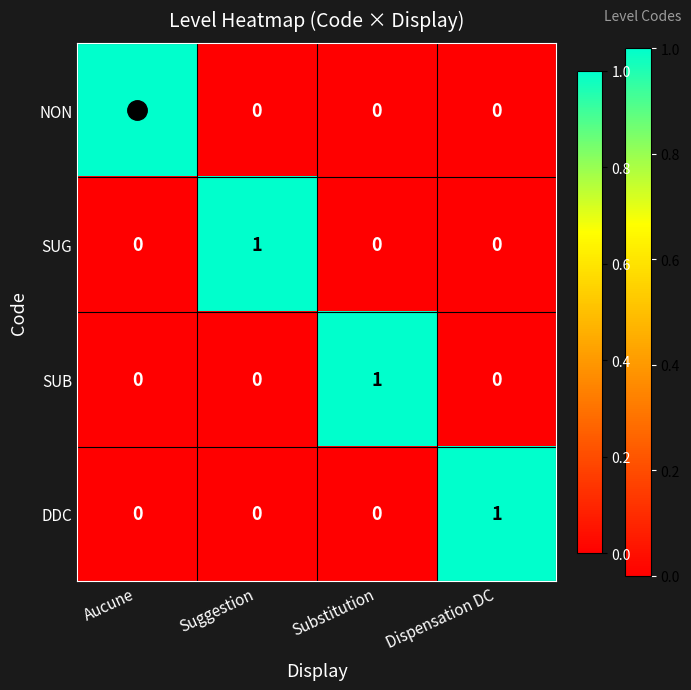

Is the value of SUG at Suggestion greater than the value of NON at Substitution?

Yes